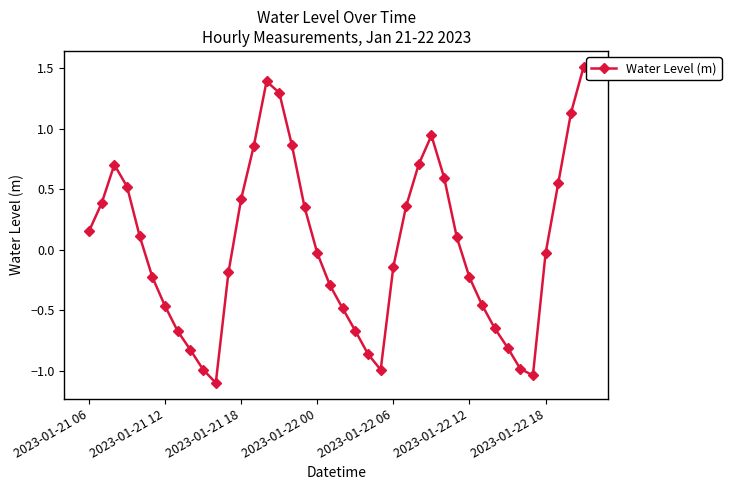

How many points are higher than both their immediate neighbors (excluding endpoints)?

3